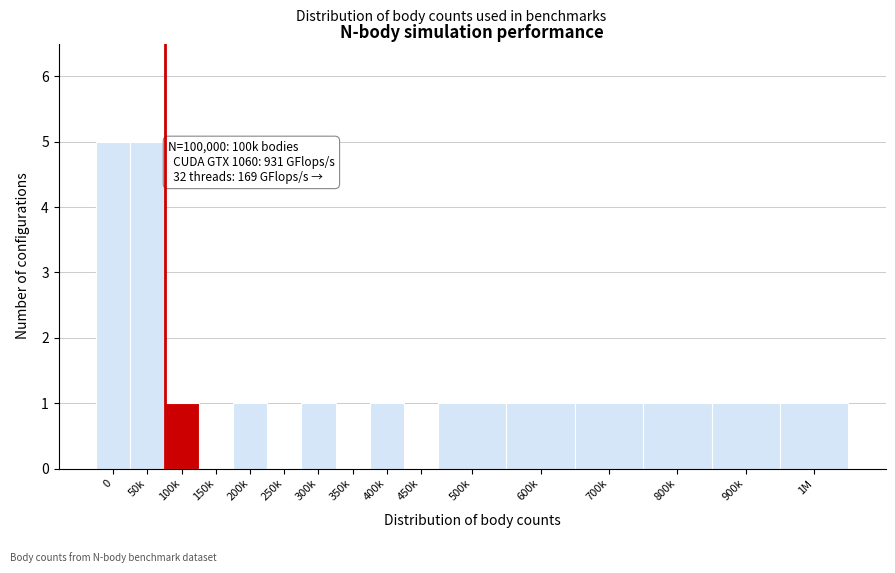

Reading left to right, list all the values displayed in this chart.

0=5	50k=5	100k=1	150k=0	200k=1	250k=0	300k=1	350k=0	400k=1	450k=0	500k=1	600k=1	700k=1	800k=1	900k=1	1M=1